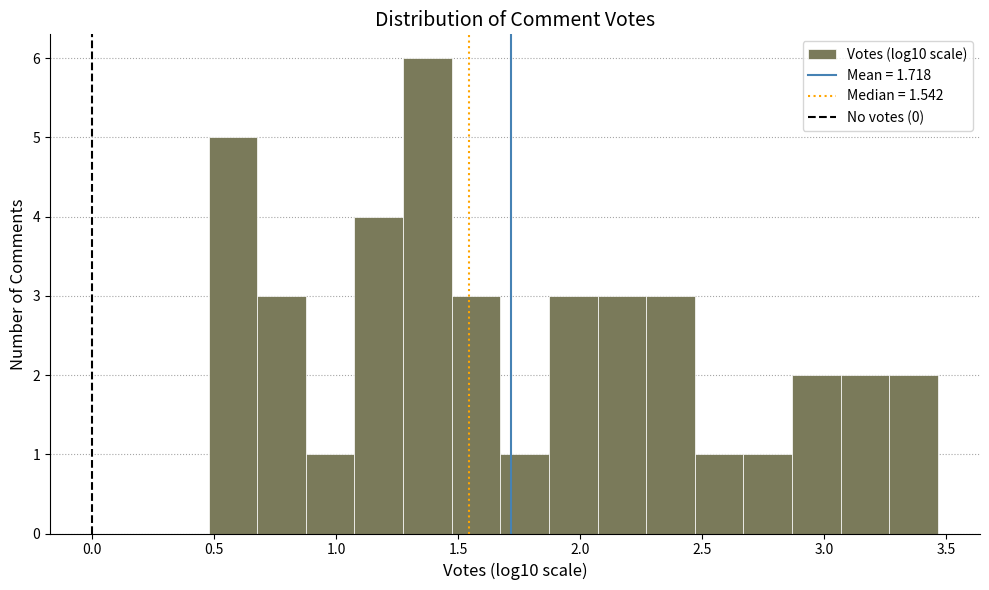

Around what value on the x-axis is the tallest bar? Give the approximate position of its centre, as read against the axis.

1.35